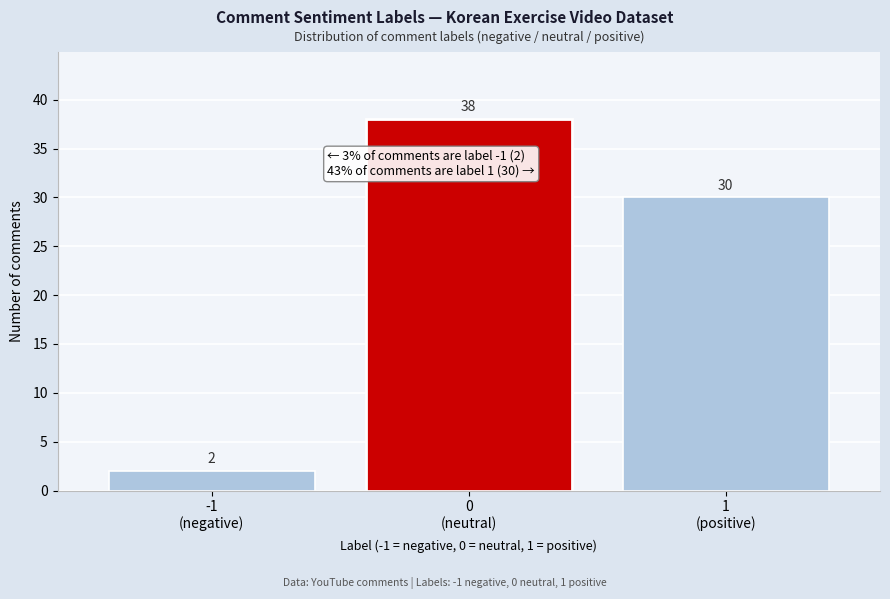

Reading left to right, list all the values displayed in this chart.

2	38	30